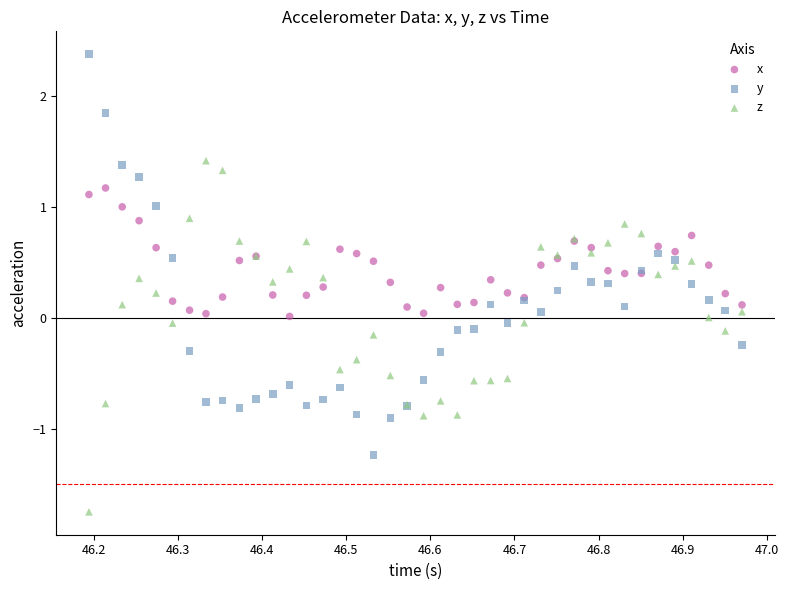

Which series contains the highest Y value?

y